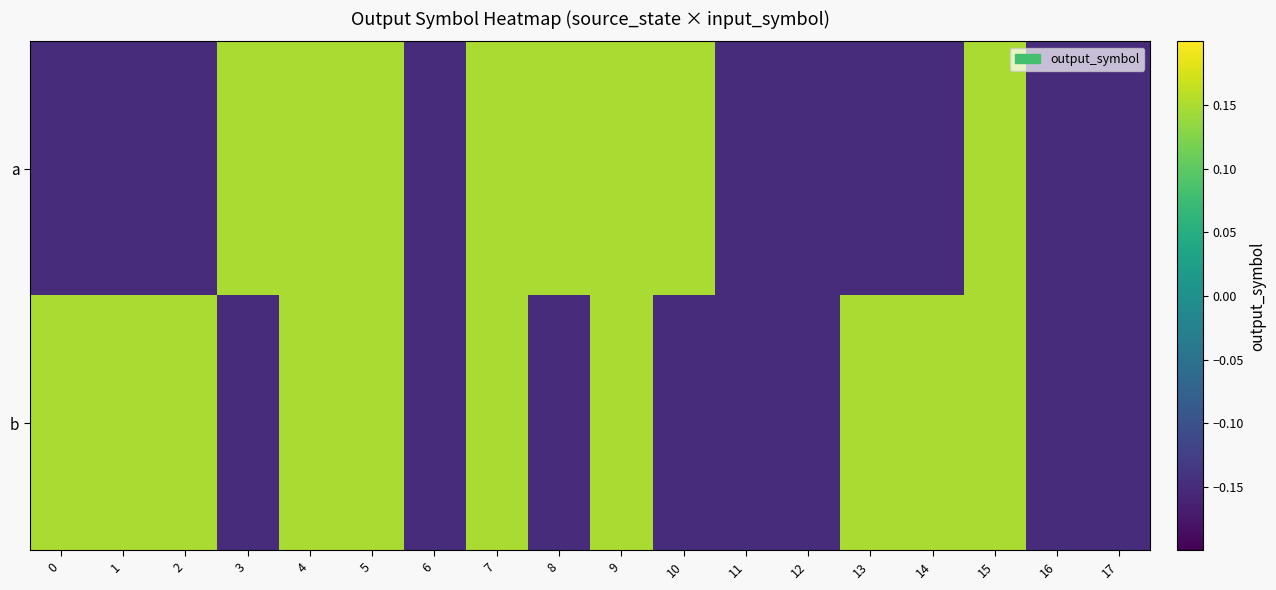

Rank the series at 7 from lowest to highest value.

a, b